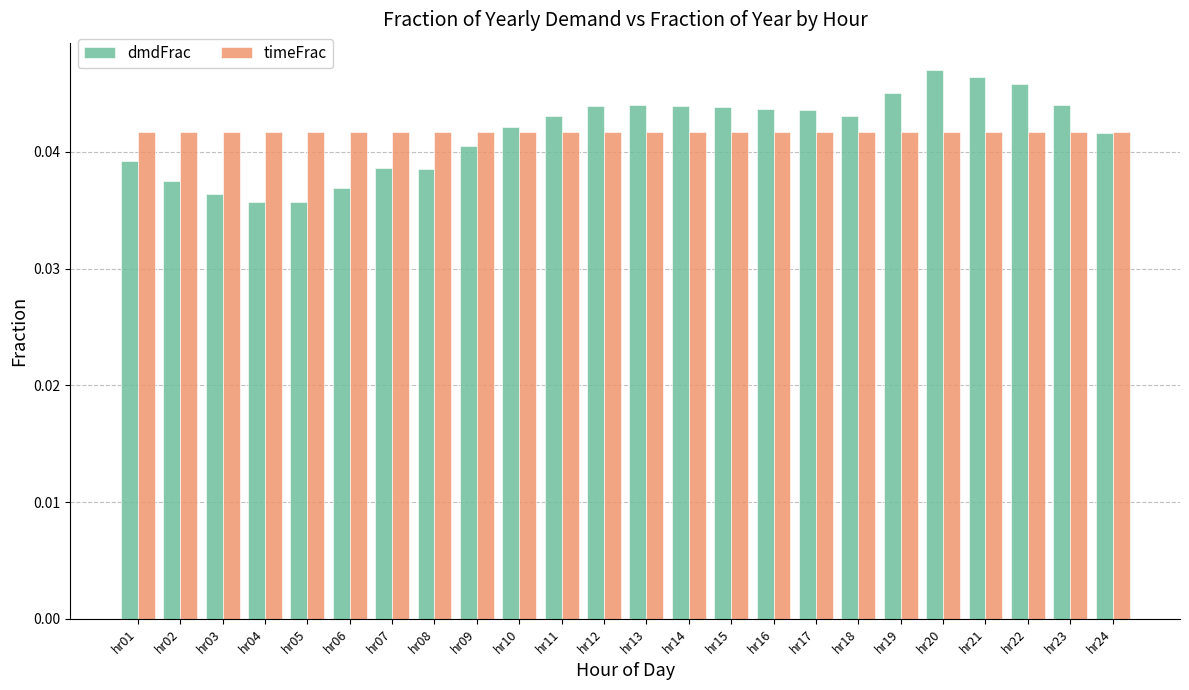

True or false: dmdFrac has a value of 0.1 at hr06.

False